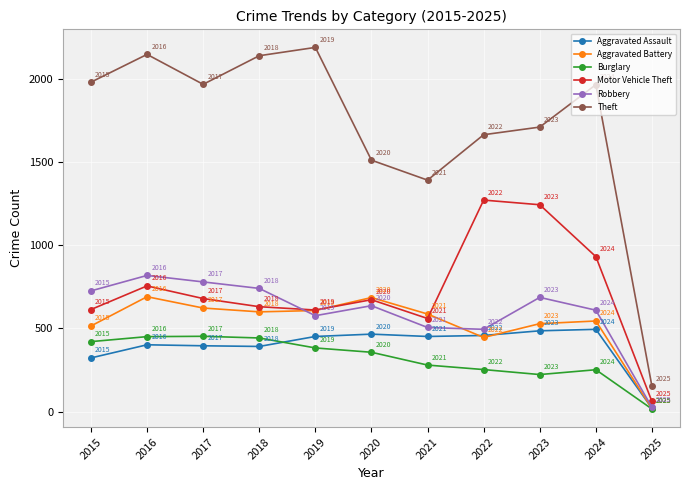

Reading left to right, what are all the values shown in this chart?

Aggravated Assault: 2015=323	2016=402	2017=396	2018=392	2019=452	2020=466	2021=452	2022=458	2023=486	2024=495	2025=20
Aggravated Battery: 2015=515	2016=691	2017=623	2018=600	2019=608	2020=686	2021=587	2022=446	2023=529	2024=545	2025=19
Burglary: 2015=421	2016=451	2017=453	2018=443	2019=383	2020=357	2021=280	2022=253	2023=223	2024=252	2025=16
Motor Vehicle Theft: 2015=614	2016=756	2017=680	2018=631	2019=611	2020=673	2021=560	2022=1272	2023=1244	2024=932	2025=61
Robbery: 2015=726	2016=819	2017=780	2018=741	2019=577	2020=637	2021=506	2022=495	2023=687	2024=610	2025=26
Theft: 2015=1981	2016=2148	2017=1968	2018=2140	2019=2190	2020=1512	2021=1392	2022=1665	2023=1711	2024=1966	2025=152